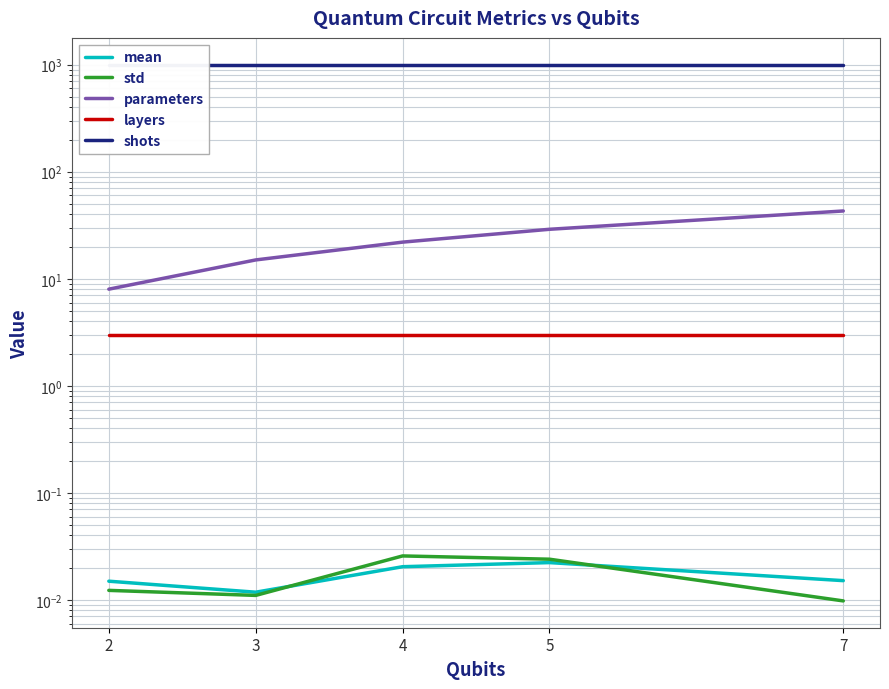

True or false: shots has more than 1 points higher than both neighbors.

False